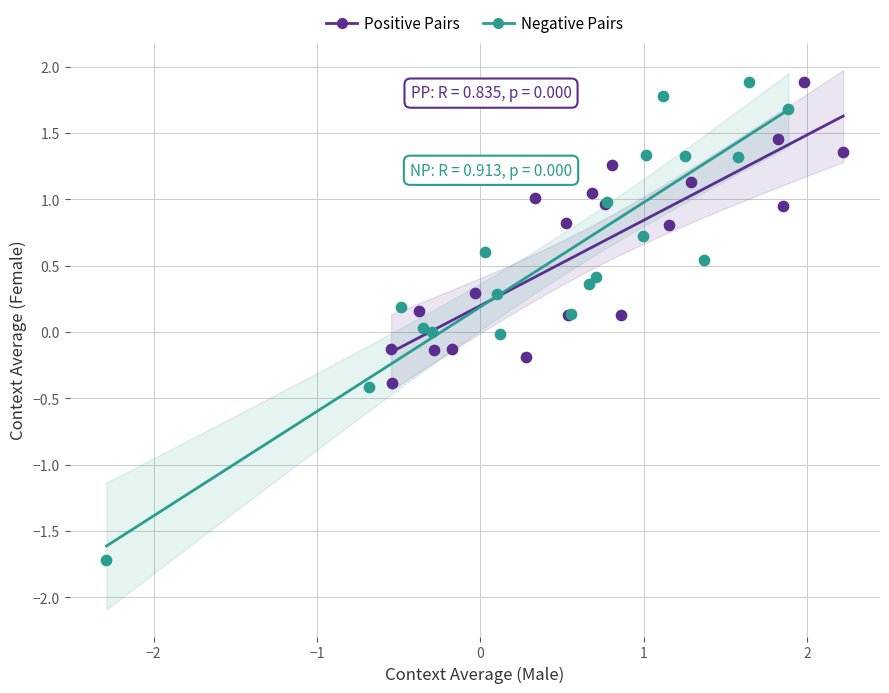

Which series contains the lowest Y value?

Negative Pairs